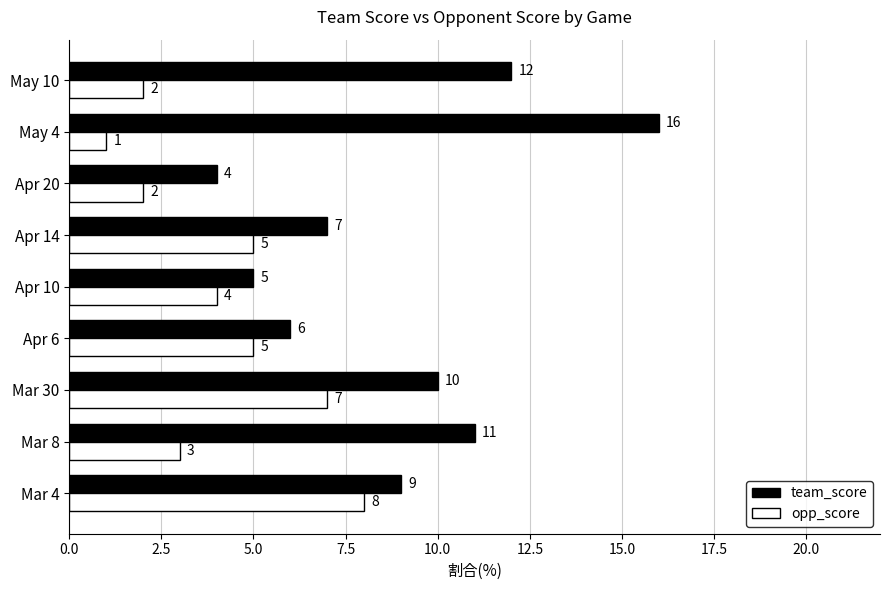

What is the difference between the maximum and second lowest values in the team_score series?

11